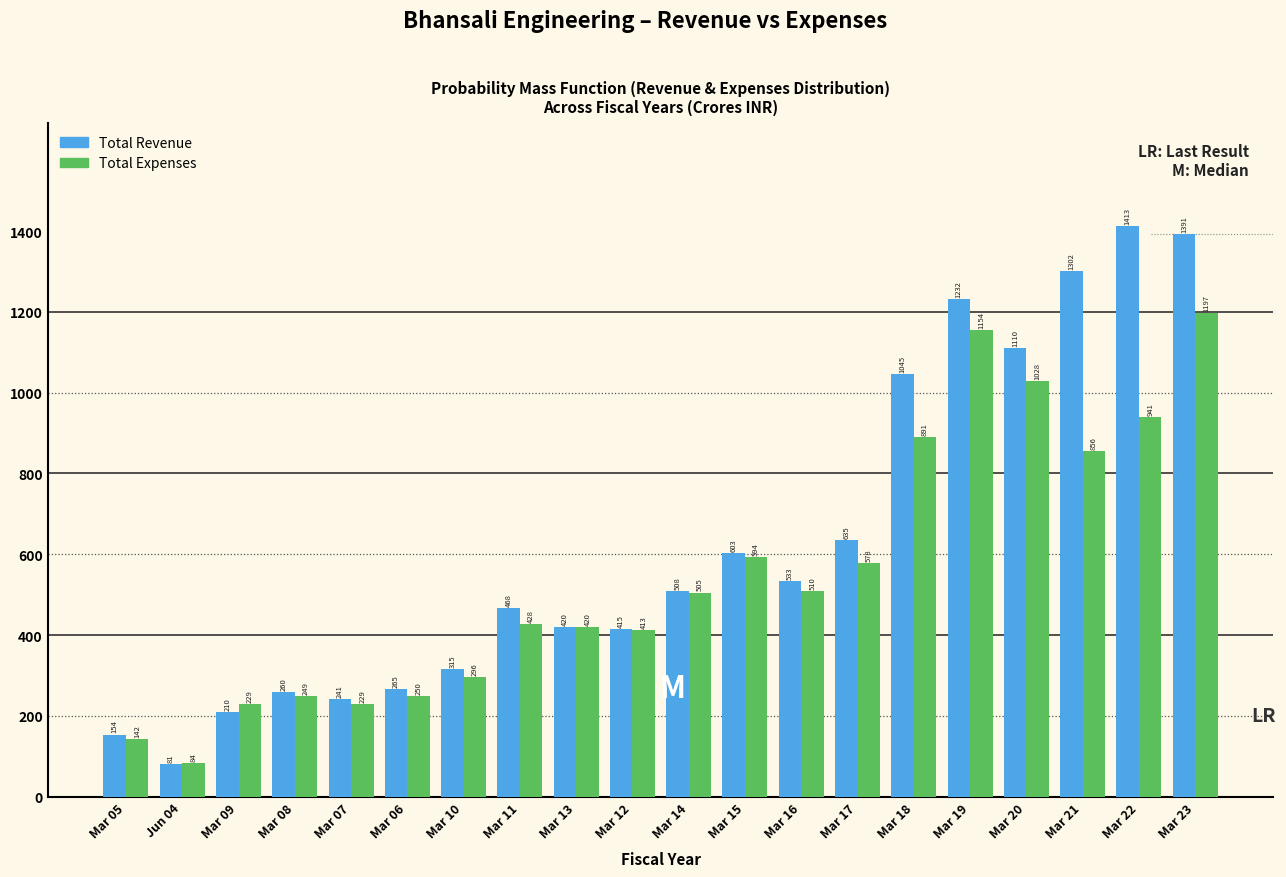

Which category has the lowest value in the Total Revenue series?

Jun 04